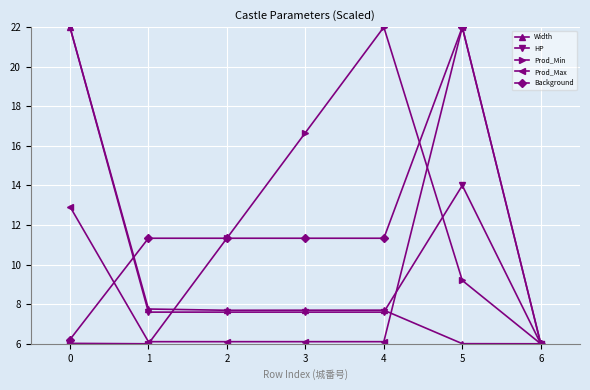

True or false: Prod_Min has more than 1 interior local peaks.

False